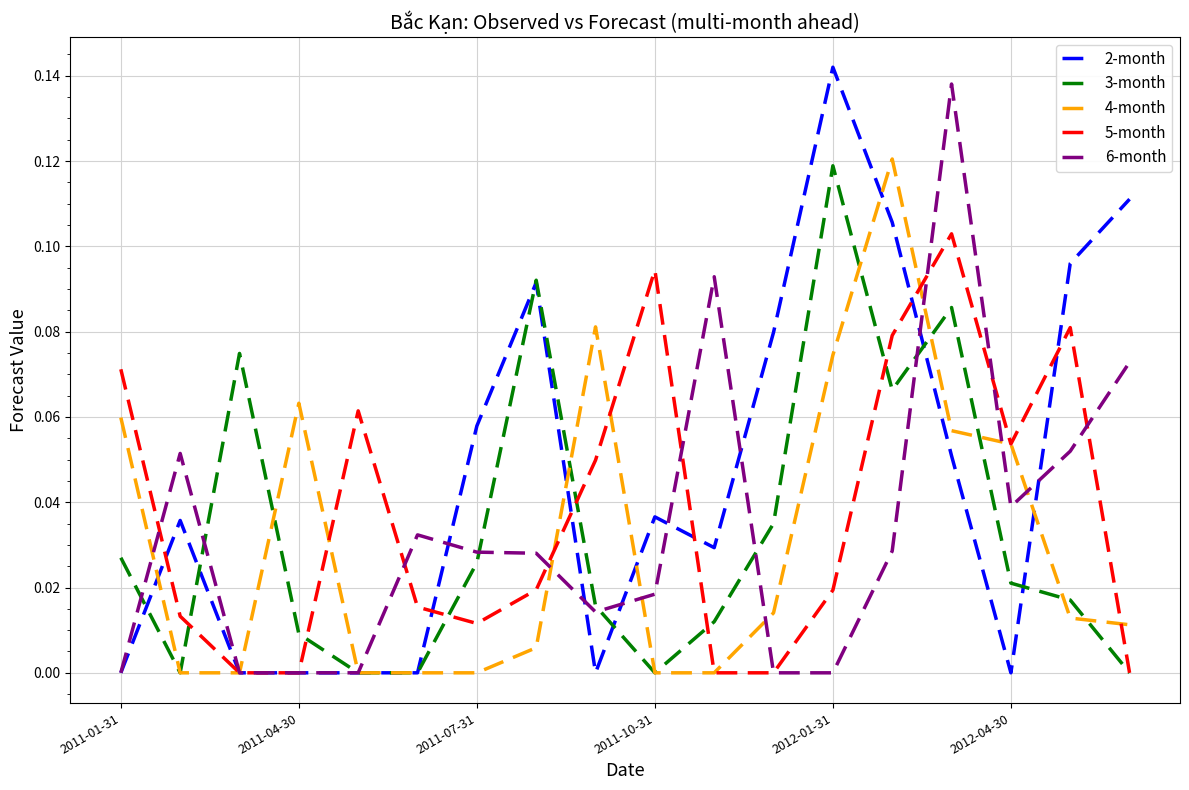

Which series has the largest total across all categories?

2-month